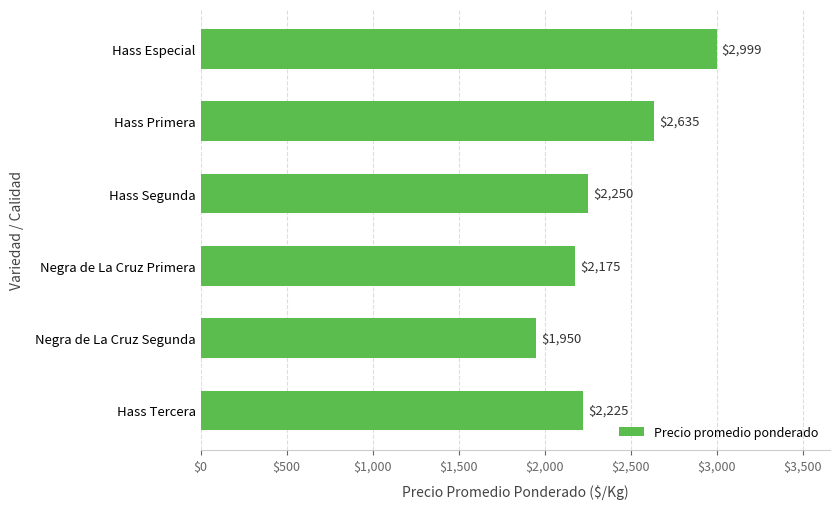

What is the change in value from Negra de La Cruz Segunda to Negra de La Cruz Primera?

+225